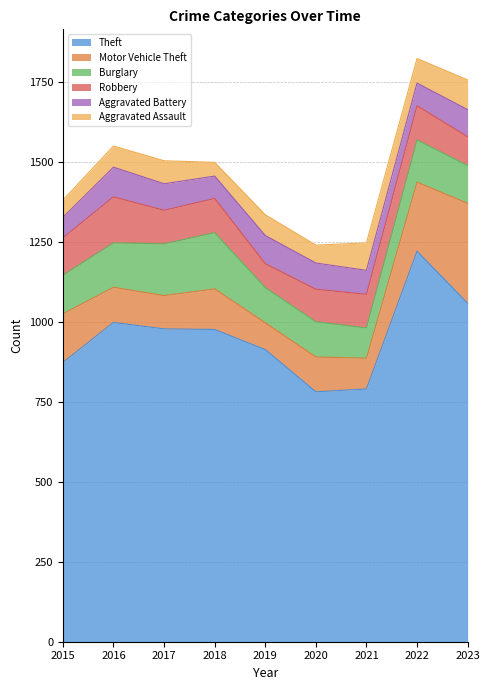

The Aggravated Battery series shows 82 at 2020. True or false?

True